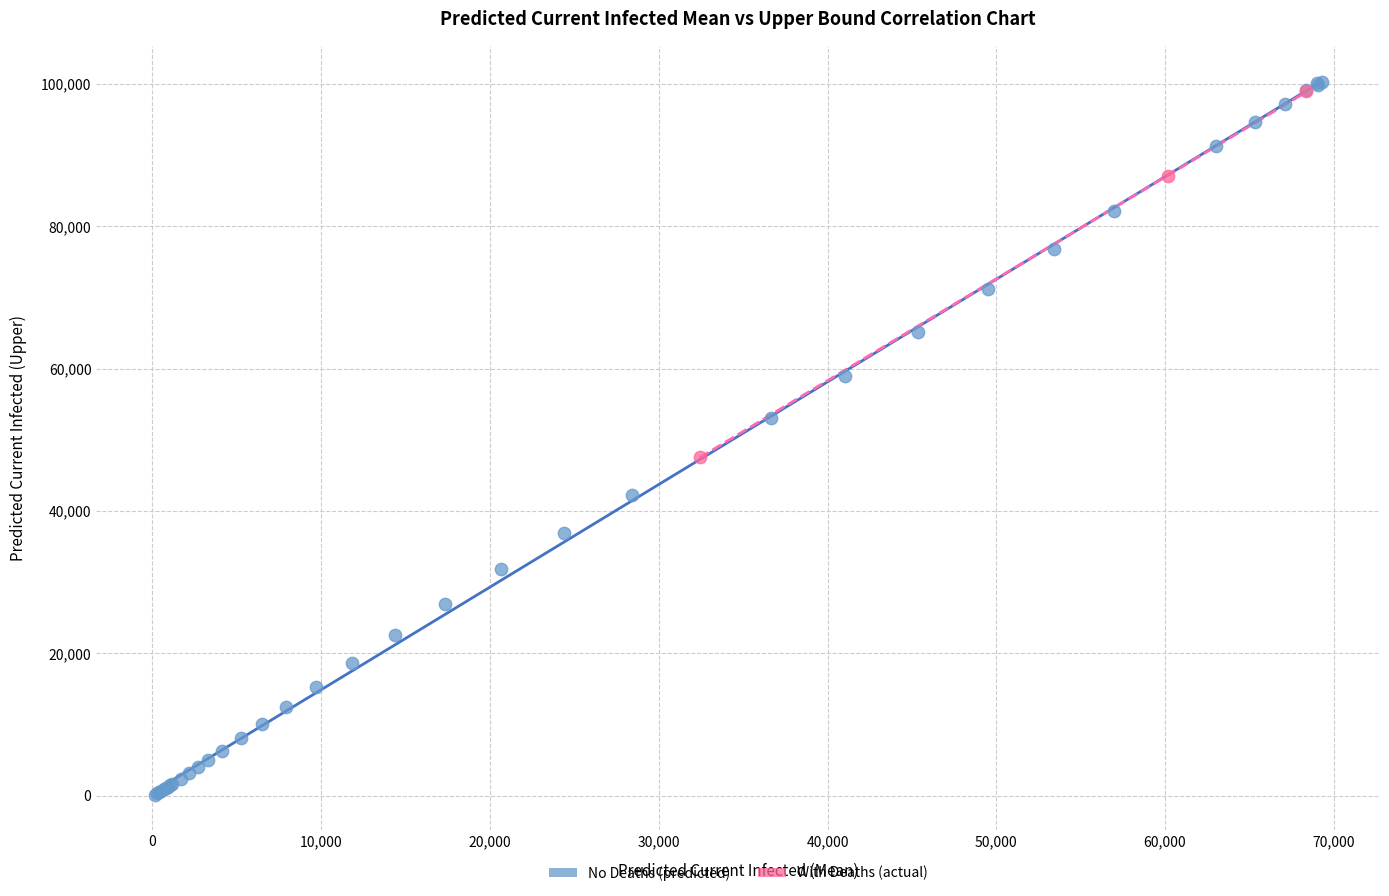

Which series reaches the minimum Y coordinate?

No Deaths (predicted)